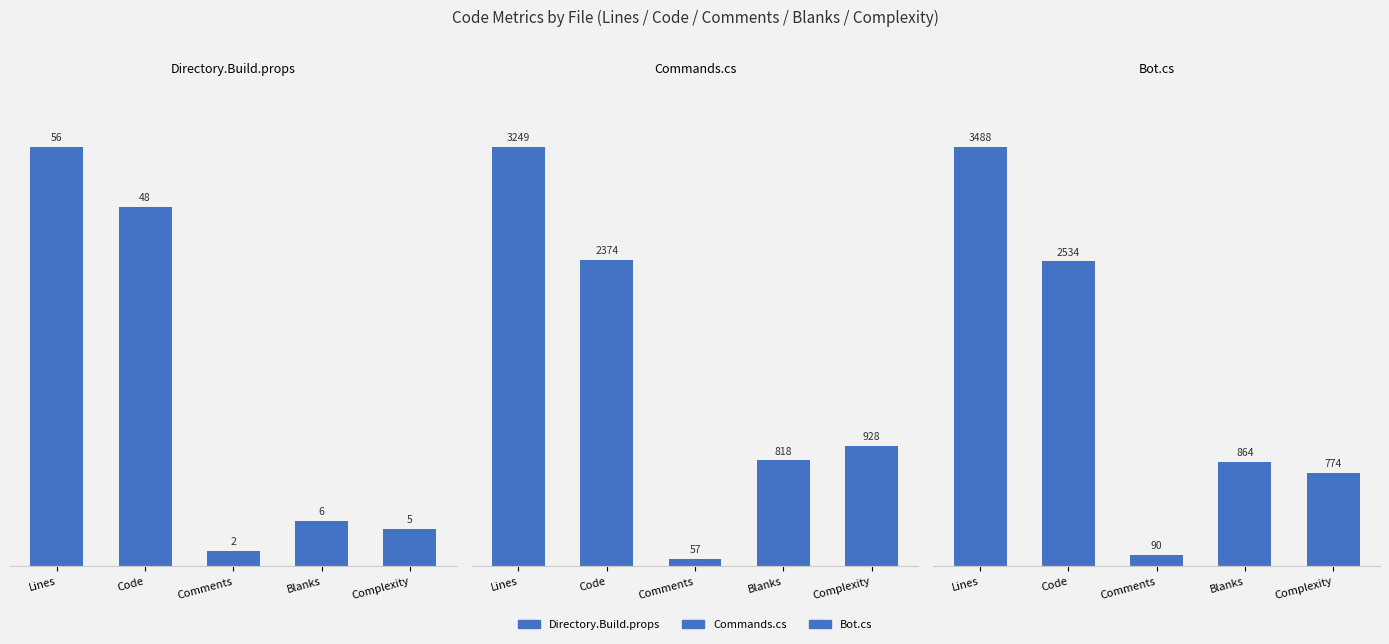

Reading left to right, list all the values displayed in this chart.

Directory.Build.props: Lines=56	Code=48	Comments=2	Blanks=6	Complexity=5
Commands.cs: Lines=3249	Code=2374	Comments=57	Blanks=818	Complexity=928
Bot.cs: Lines=3488	Code=2534	Comments=90	Blanks=864	Complexity=774